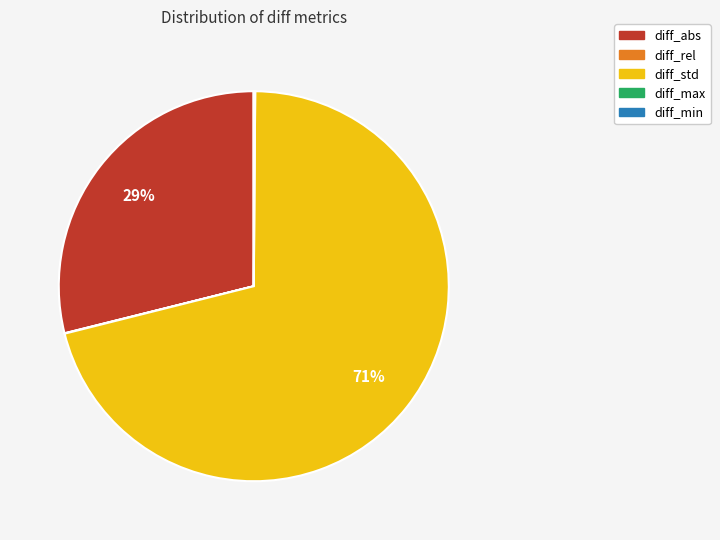

To the nearest percent, what is the average slice percentage?

20%